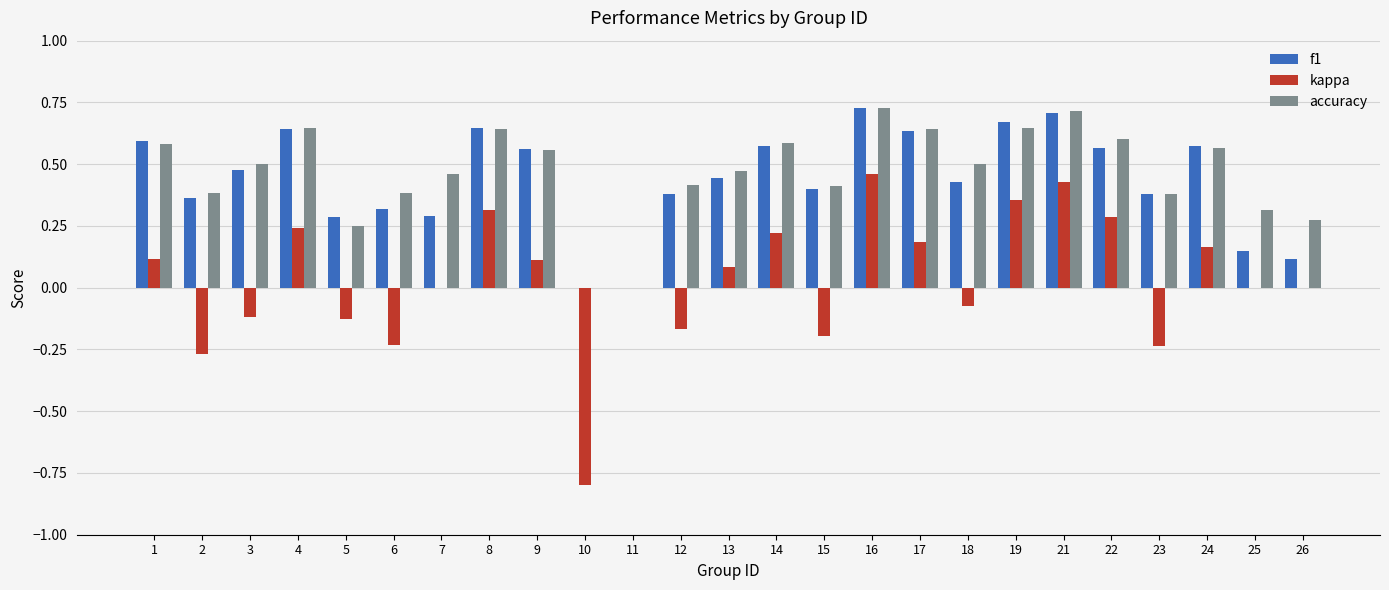

What is the total value across all series at 3?

0.9